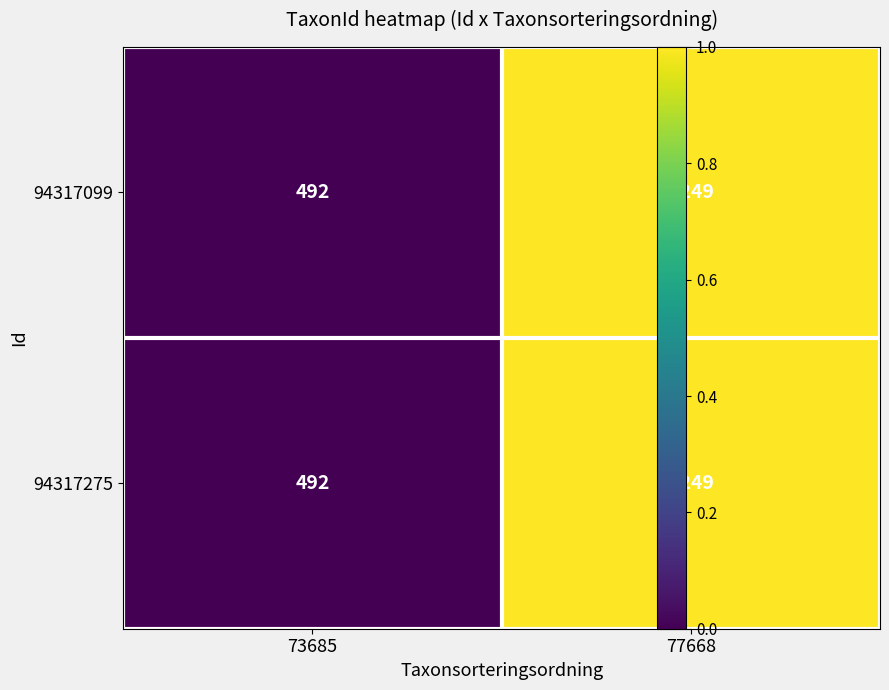

List the labels in order of 94317275 value, smallest first.

73685, 77668